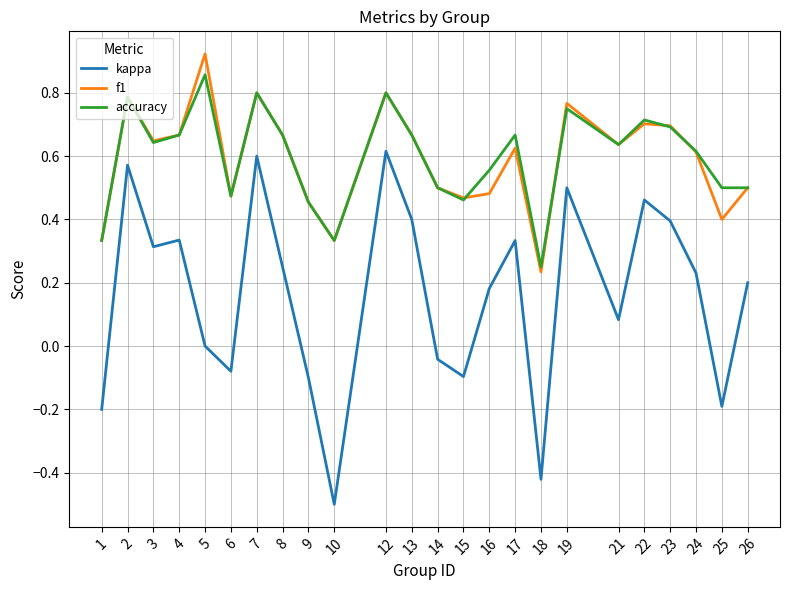

How many interior local valleys does the f1 series have?

7